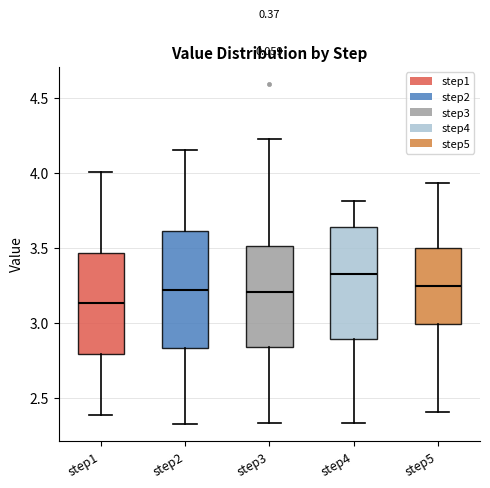

Where is the lower edge of the box for step1 on the y-axis? The values are not printed on the chart, so give them approximately, as read against the axis.

2.80